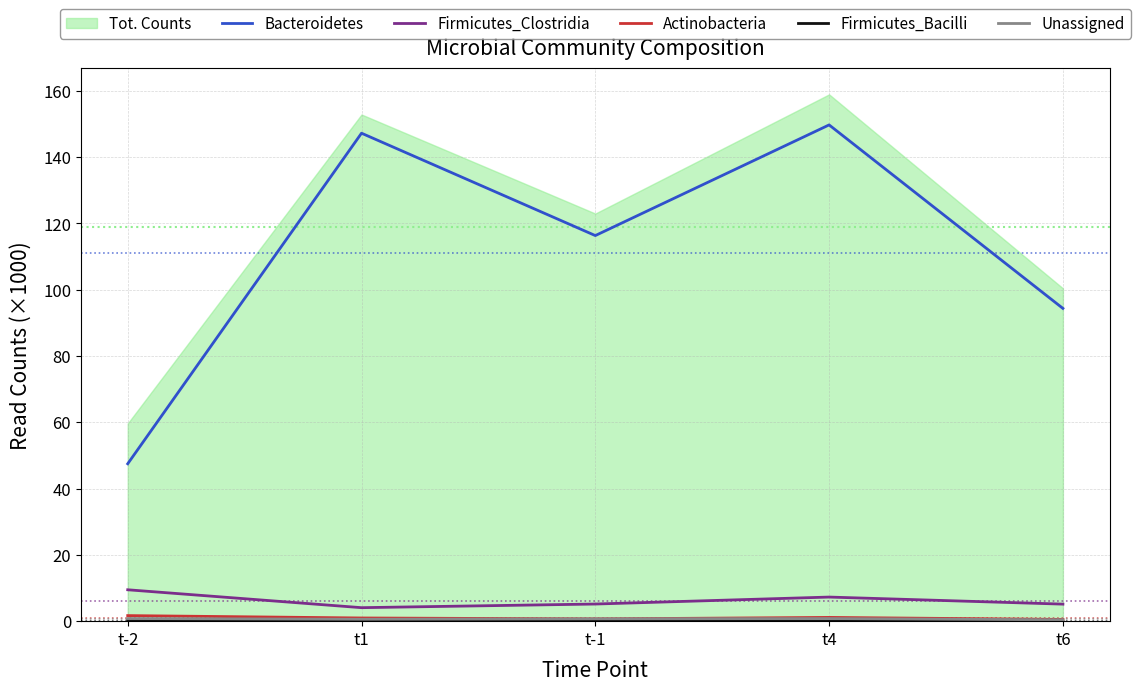

How many data points does each series have?

5